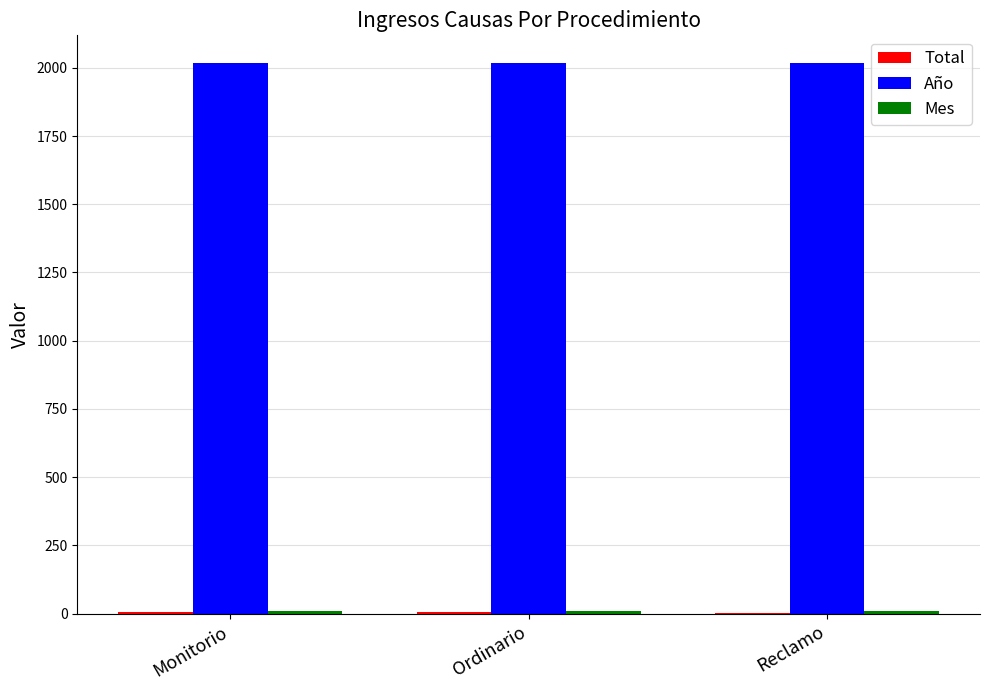

Which series has the largest total across all categories?

Año